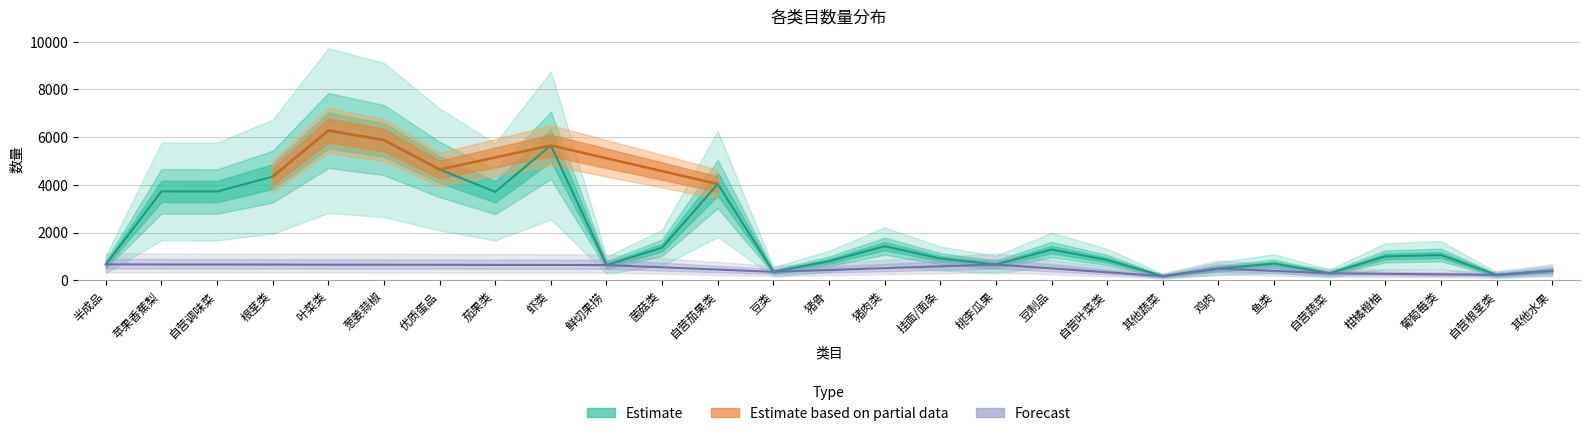

Reading left to right, transcribe all the data shown in this chart.

半成品=668	苹果香蕉梨=3729	自营调味菜=3723	根茎类=4346	叶菜类=6277	葱姜蒜椒=5878	优质蛋品=4646	茄果类=3707	虾类=5654	鲜切果捞=641	菌菇类=1371	自营茄果类=4037	豆类=358	猪骨=799	猪肉类=1431	挂面/面条=914	桃李瓜果=663	豆制品=1290	自营叶菜类=853	其他蔬菜=176	鸡肉=493	鱼类=702	自营蔬菜=297	柑橘橙柚=1003	葡萄莓类=1061	自营根茎类=228	其他水果=400